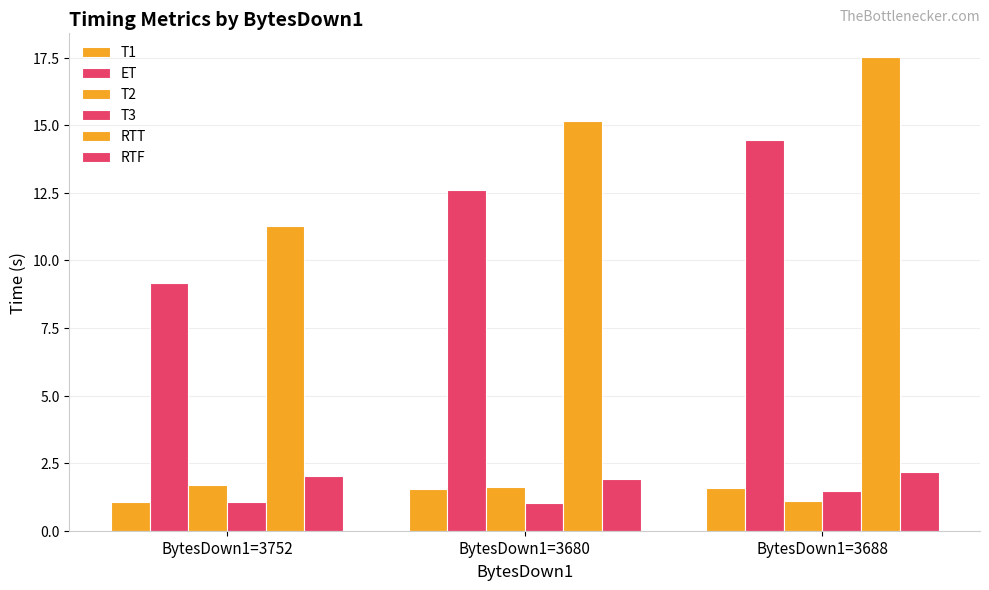

Count the number of categories in the chart.

3